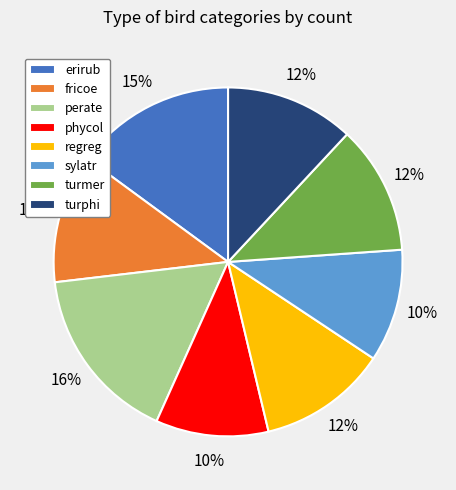

Approximately how many times larger is the value at erirub compared to perate?

0.9